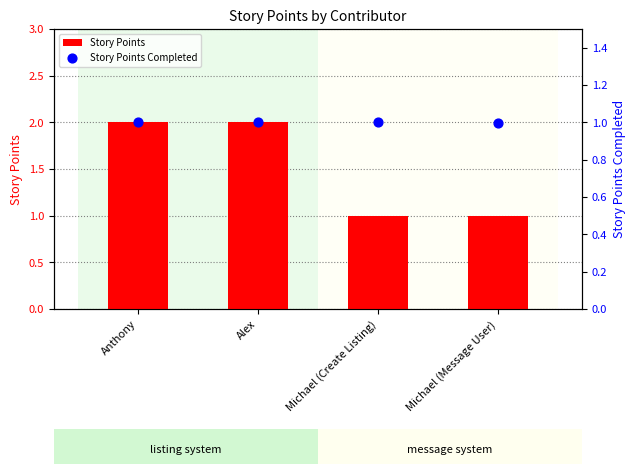

What is the total value across all series at Michael (Create Listing)?

2.0